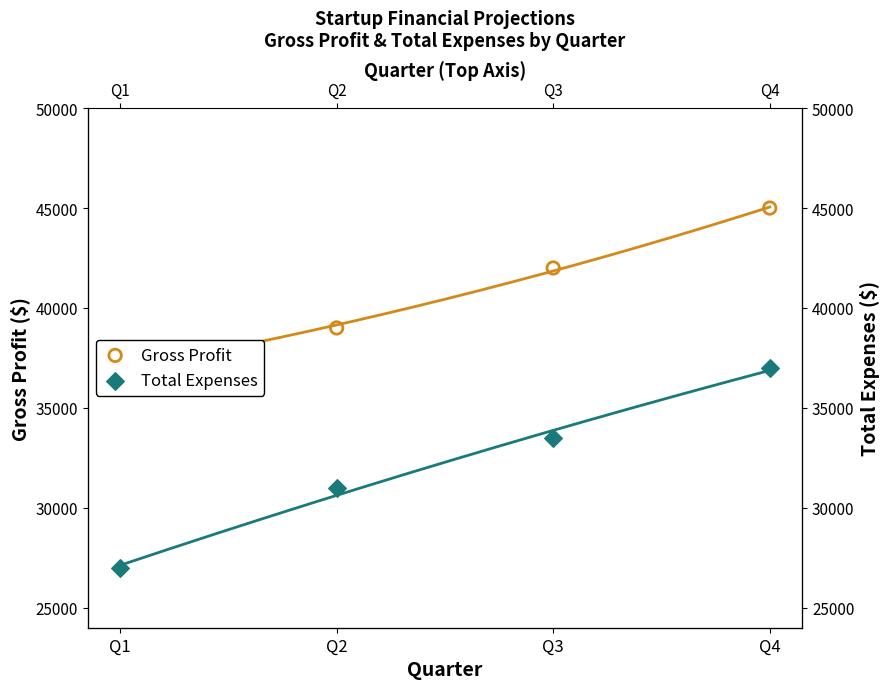

Which series reaches the maximum Y coordinate?

Gross Profit